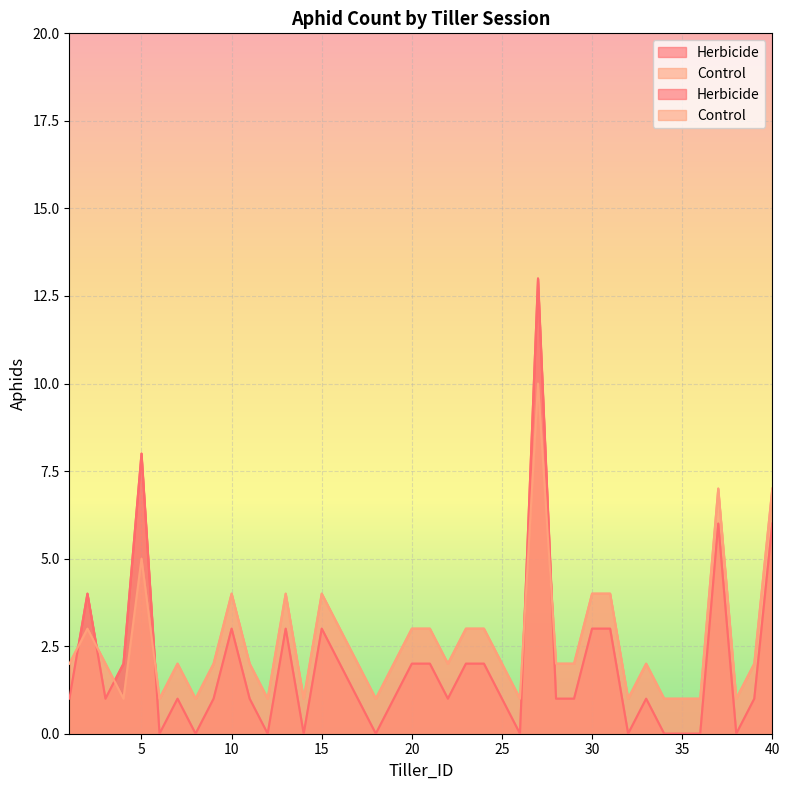

Which label corresponds to the largest value in the chart?

27